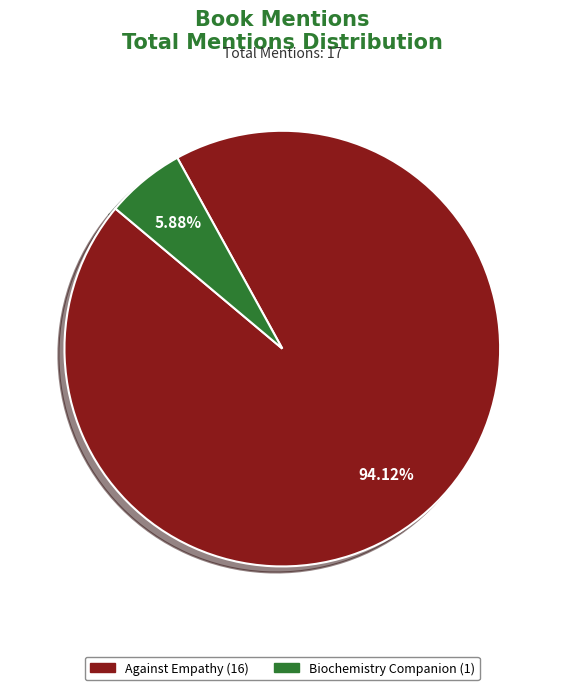

How many segments does this pie chart have?

2